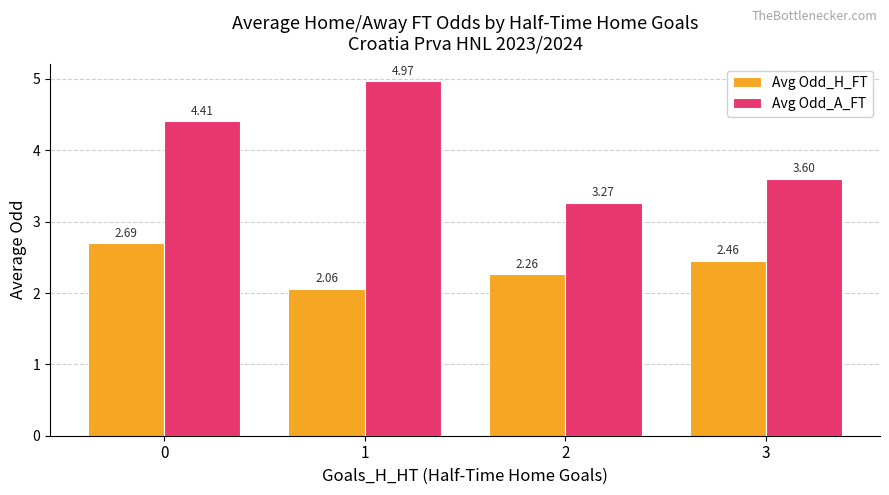

What is the difference between the second highest and second lowest values in the Avg Odd_H_FT series?

0.2